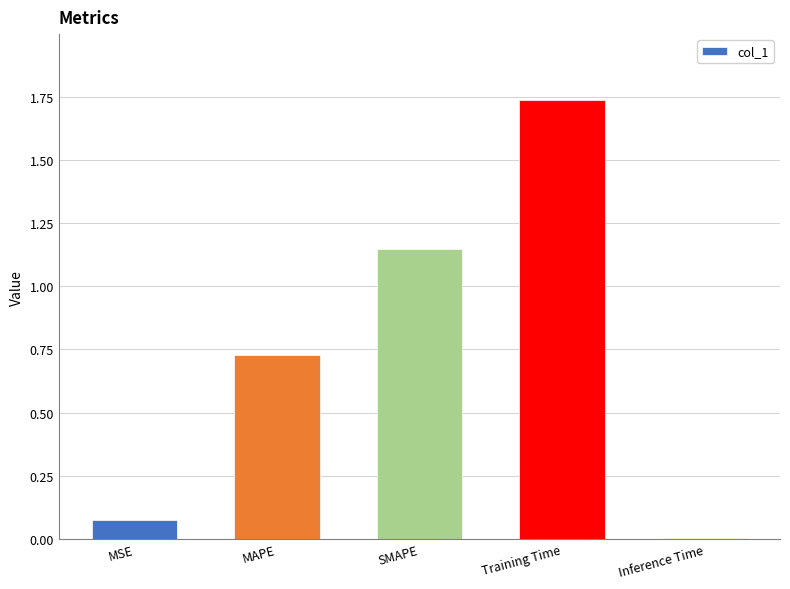

Which label corresponds to the smallest value in the chart?

Inference Time